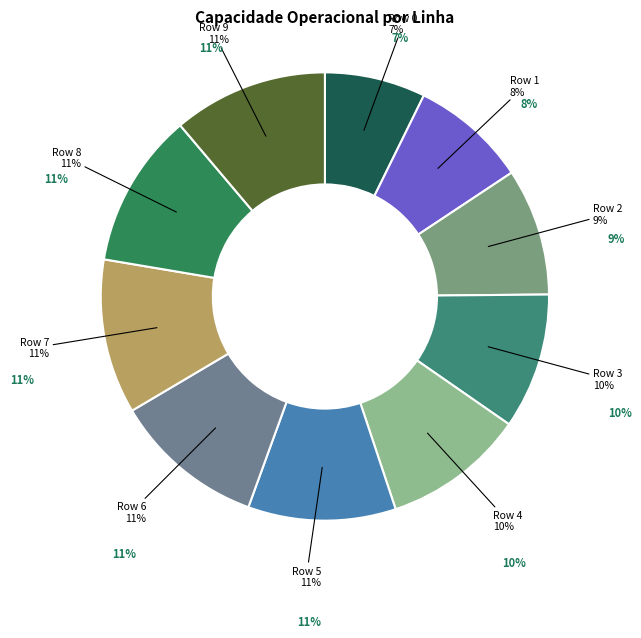

What percentage is NOT represented by 8?

88.8%